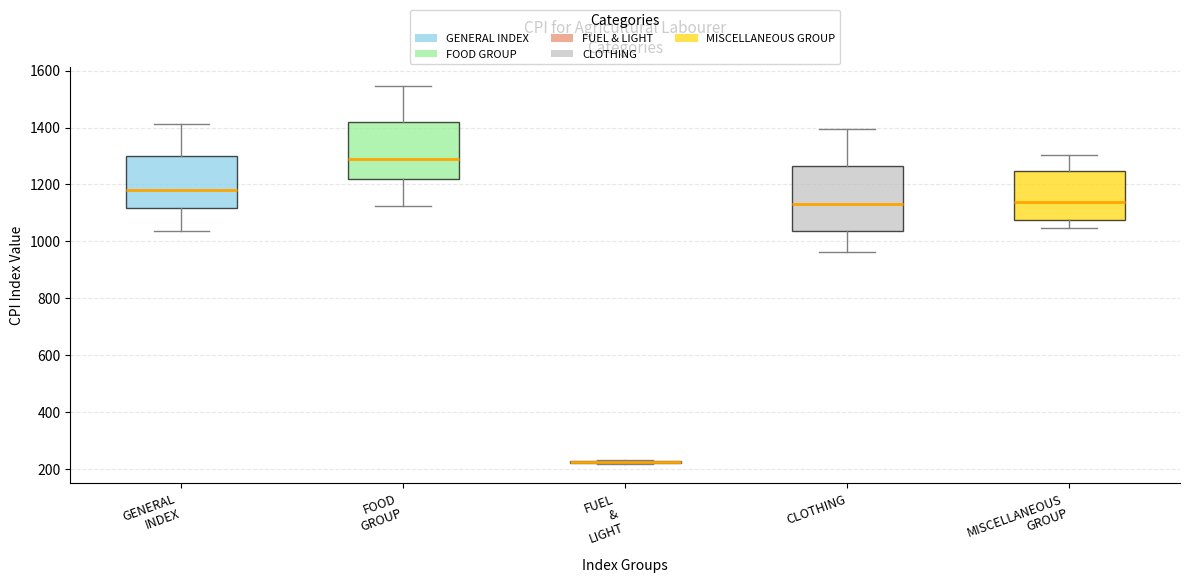

Reading left to right, read every box against the y-axis: the position of its median line, the range the box covers, and the ends of its whiskers. The values are not printed on the chart, so give them approximately, as read against the axis.

GENERAL INDEX: median 1180, box 1120 to 1300, whiskers 1040 to 1420
FOOD GROUP: median 1280, box 1220 to 1420, whiskers 1120 to 1540
FUEL & LIGHT: box collapsed to a line at 220, whiskers 220 to 240
CLOTHING: median 1140, box 1040 to 1260, whiskers 960 to 1400
MISCELLANEOUS GROUP: median 1140, box 1080 to 1240, whiskers 1040 to 1300